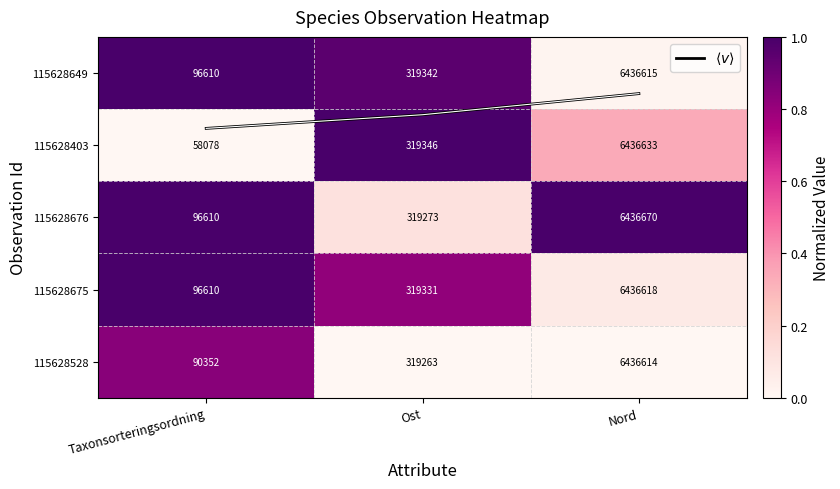

Count the number of data series in this chart.

6